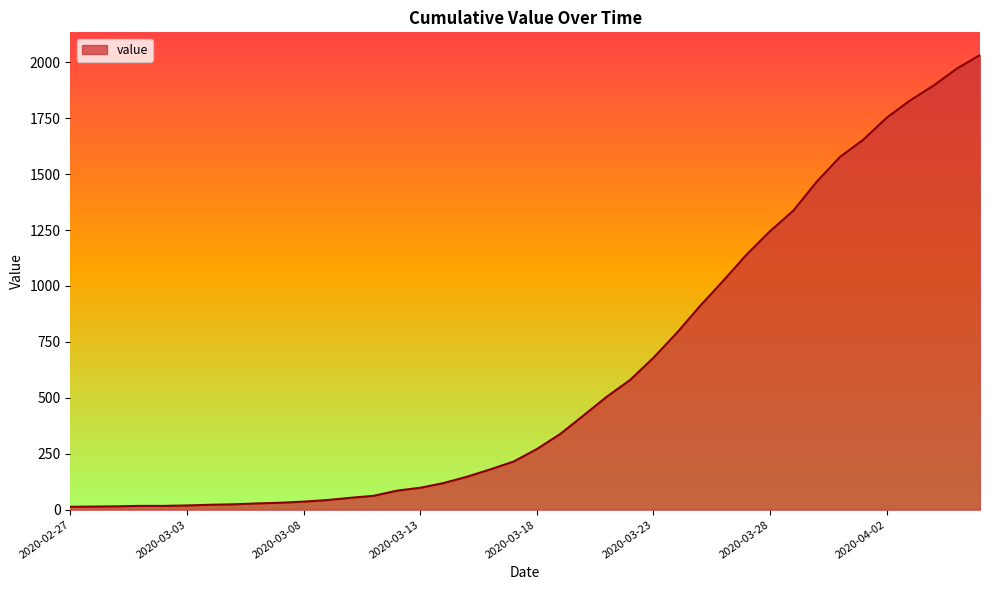

What is the maximum value shown in the chart?

2032